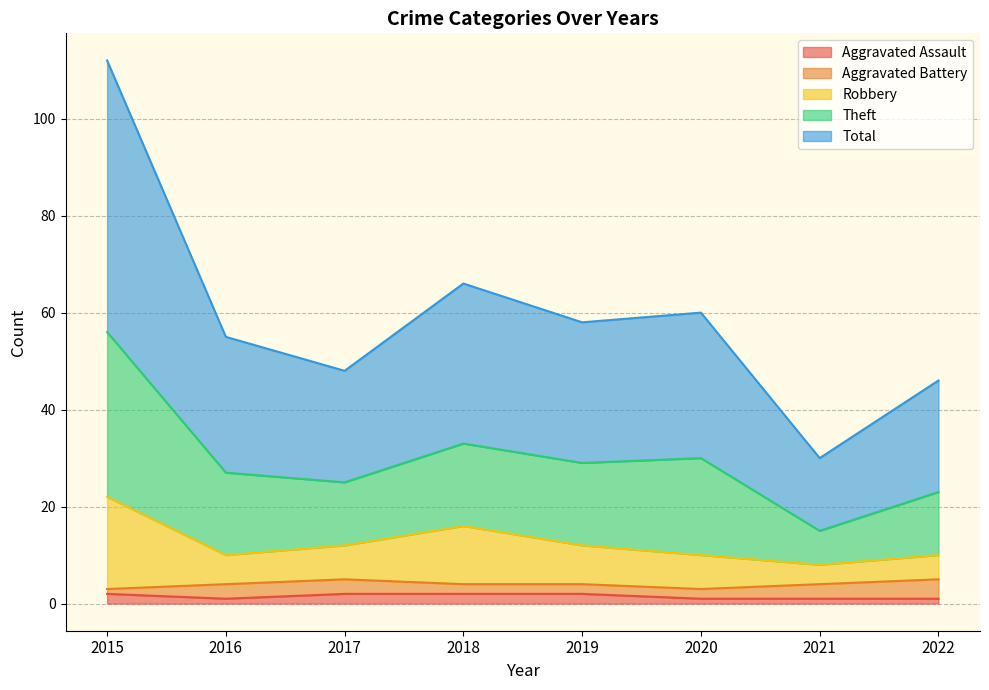

Does the chart have visible grid lines?

Yes